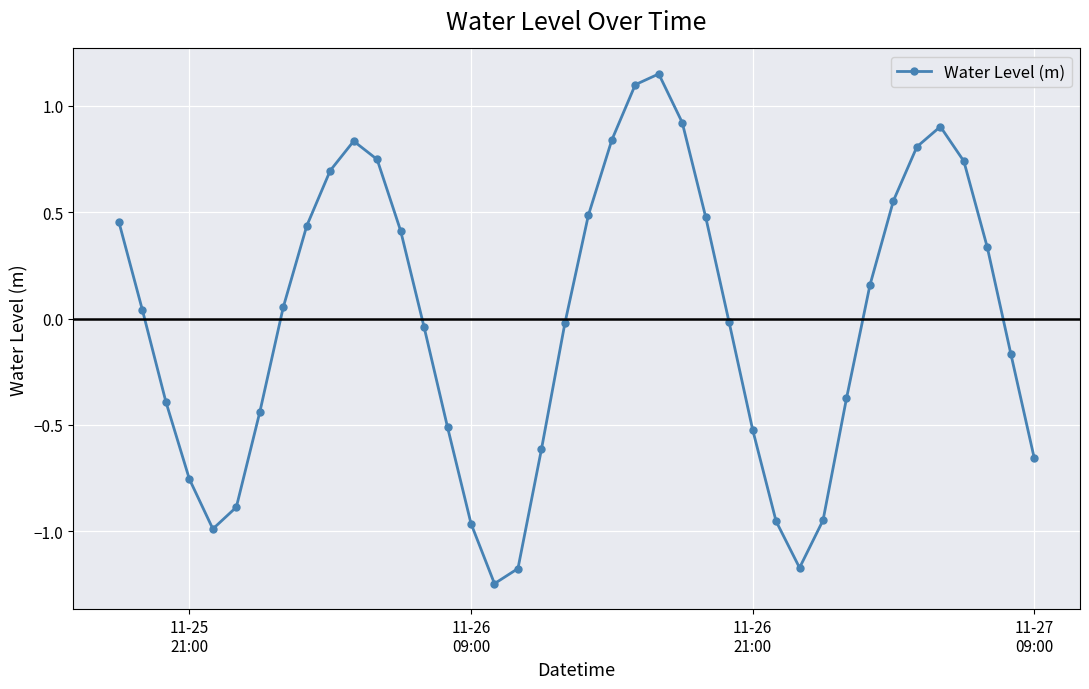

How many points are lower than both their immediate neighbors (excluding endpoints)?

3